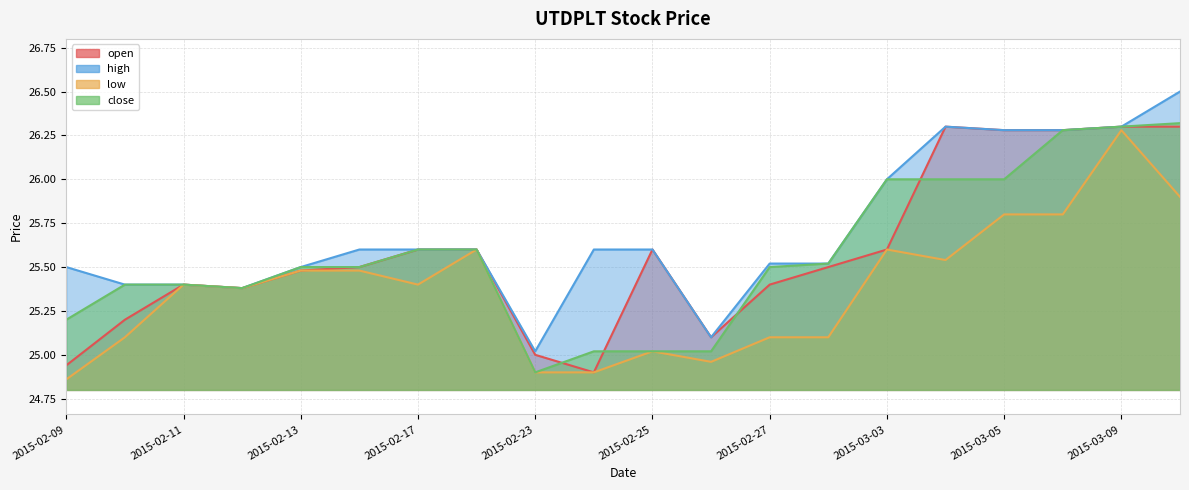

Count the number of data series in this chart.

4